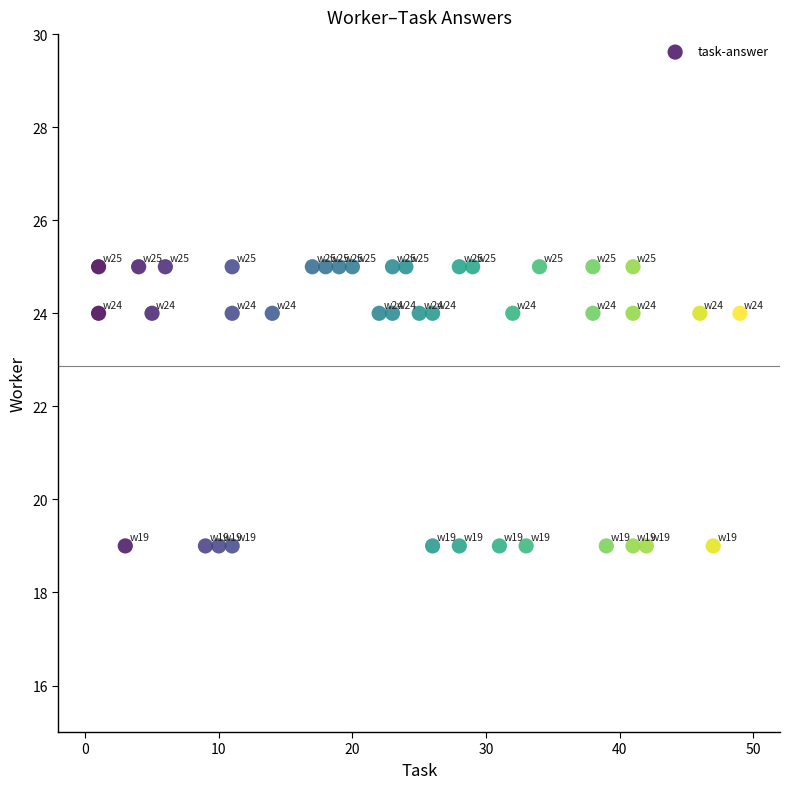

What is the range of Y values (max minus min)?

6